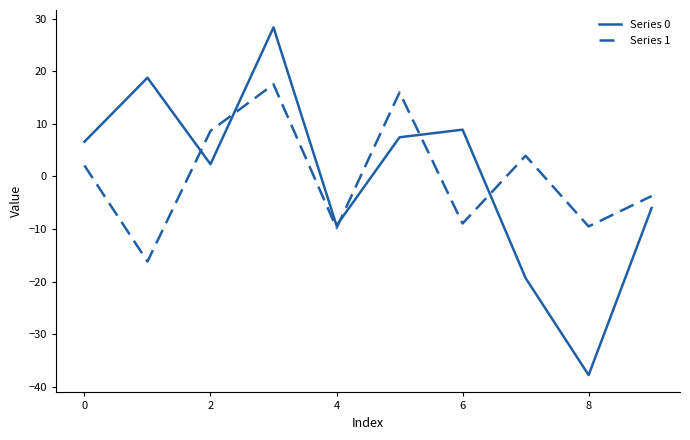

Which series has the widest spread of values?

Series 0